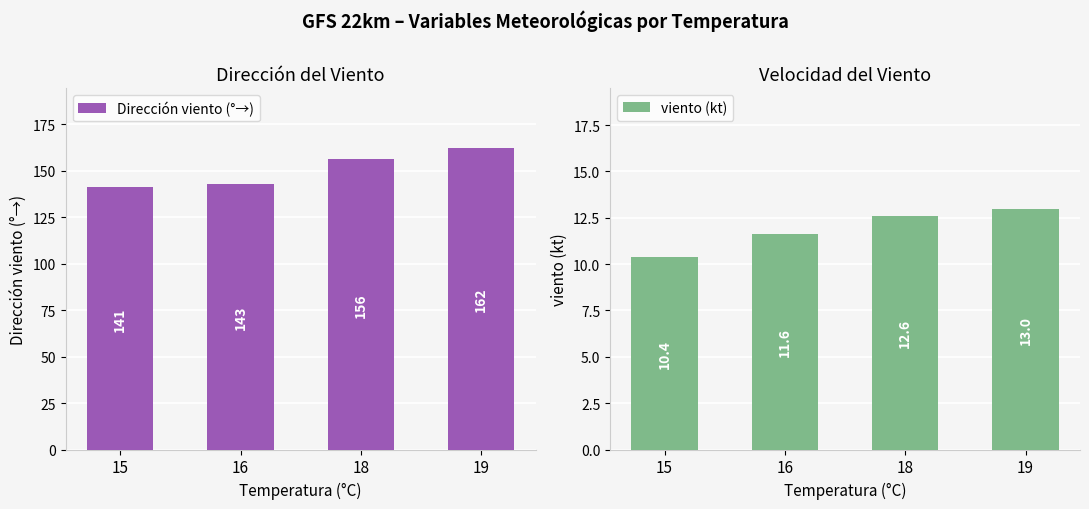

What is the total value across all series at 18?

168.6